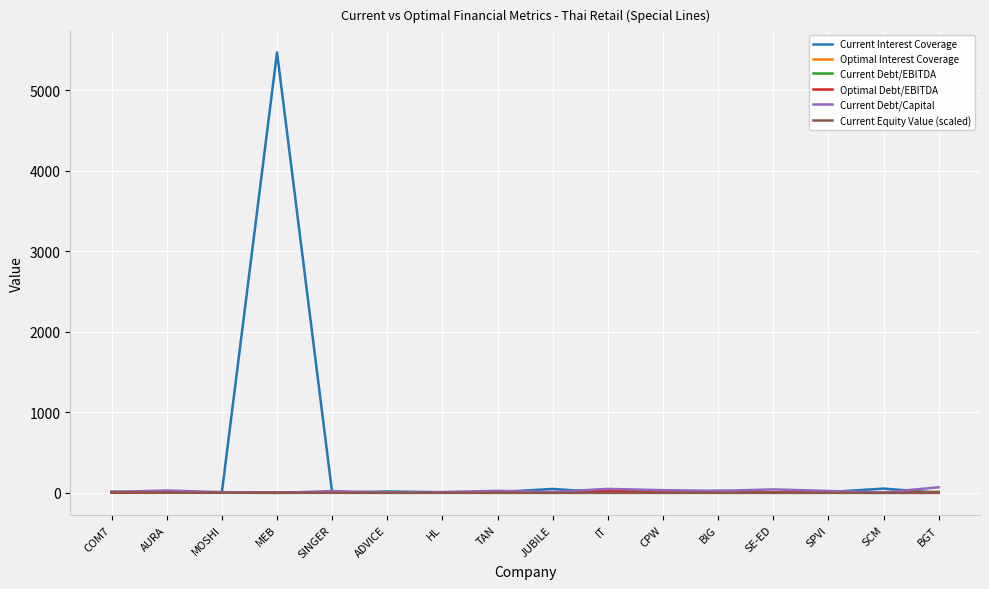

What is the maximum value shown in the chart?

5466.7